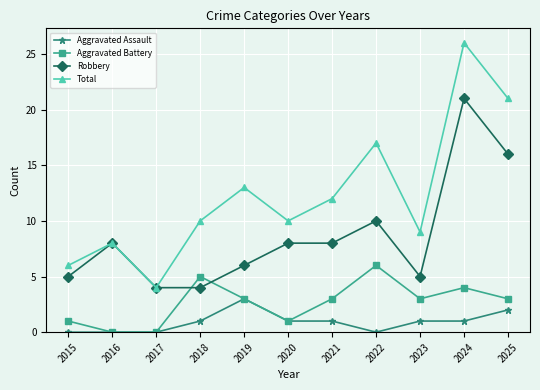

How many lines are shown in the chart?

4